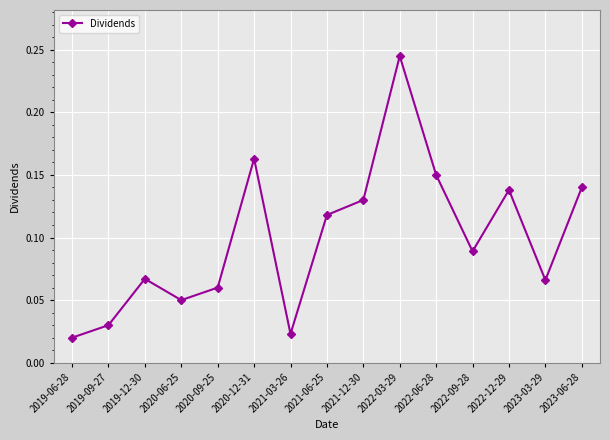

Where is the first local minimum?

2020-06-25